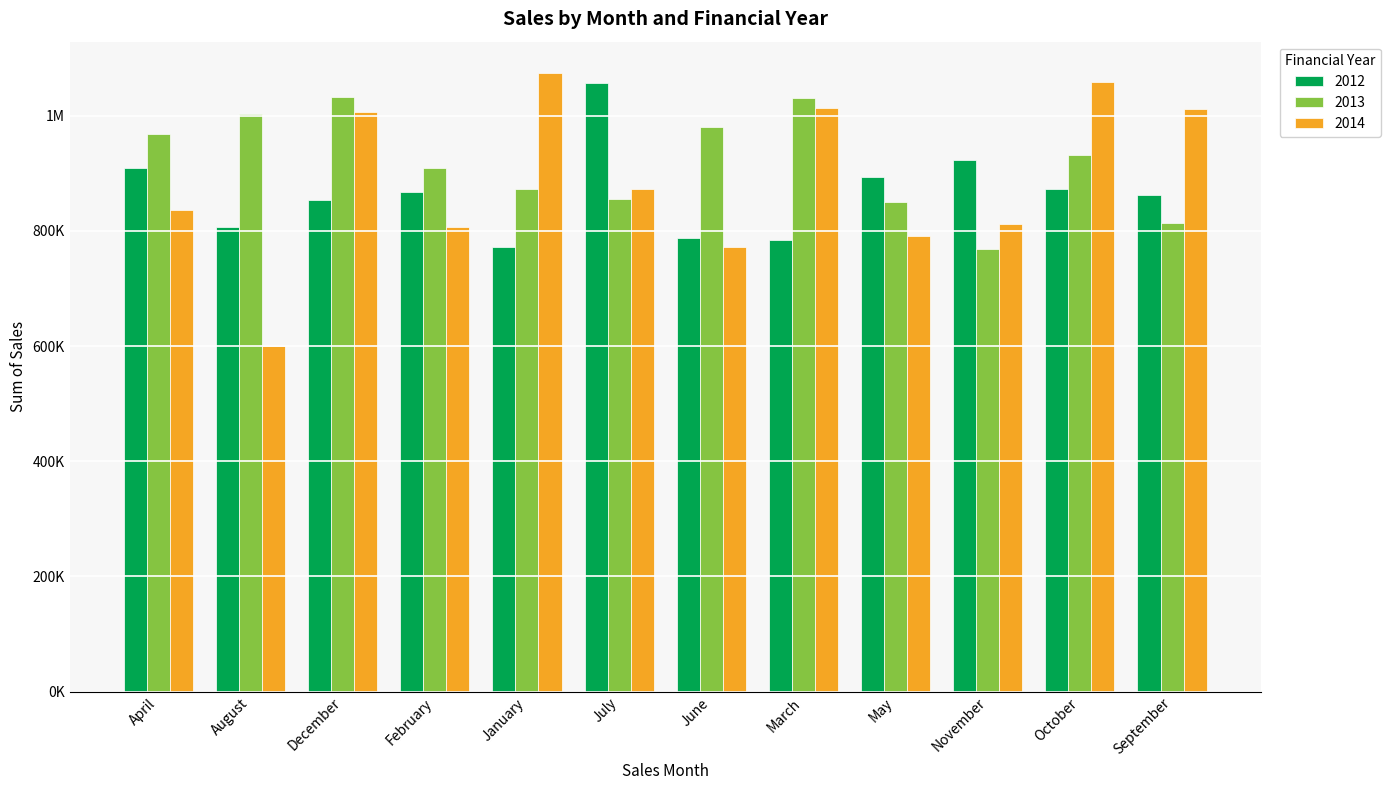

At which category is the sum across all series the highest?

December